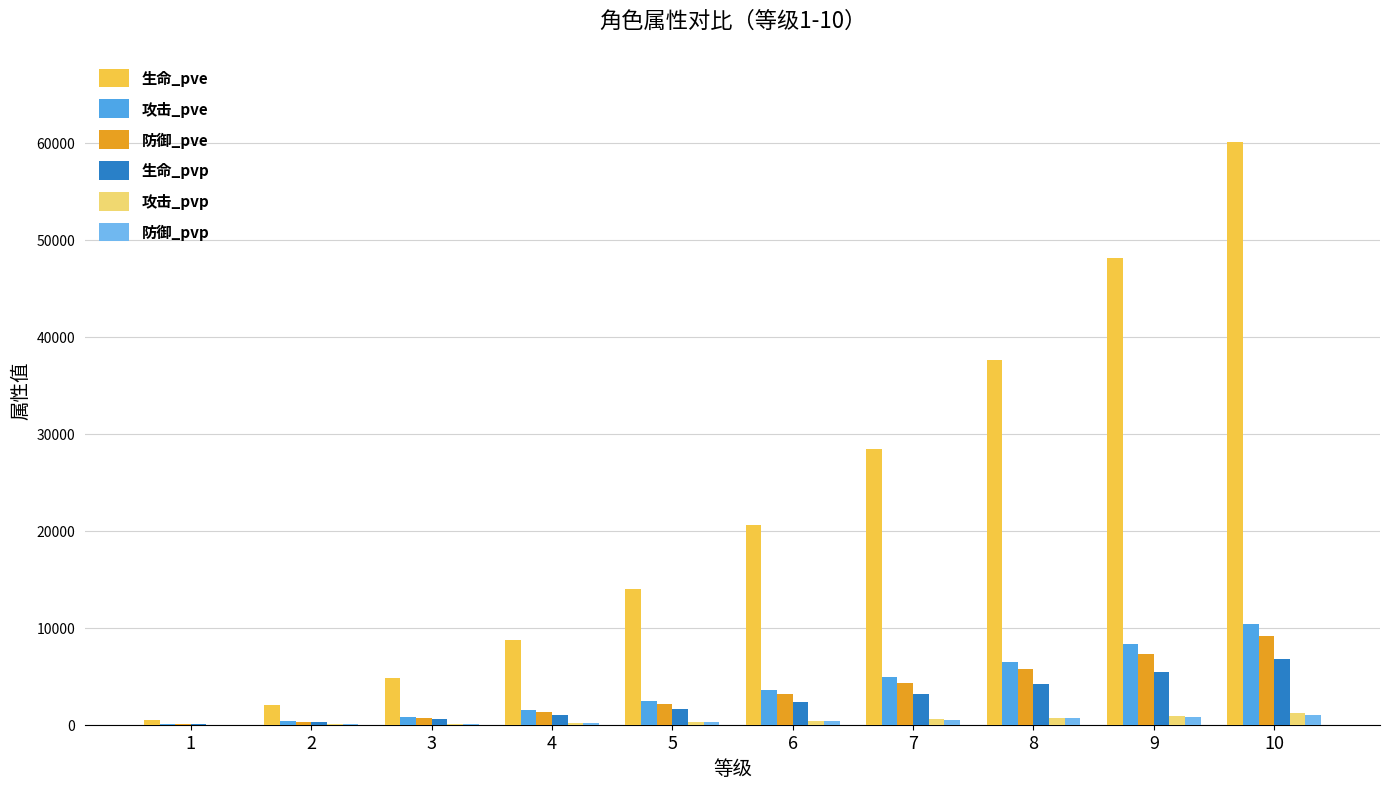

Is the value of 防御_pve at 1 greater than the value of 攻击_pve at 5?

No